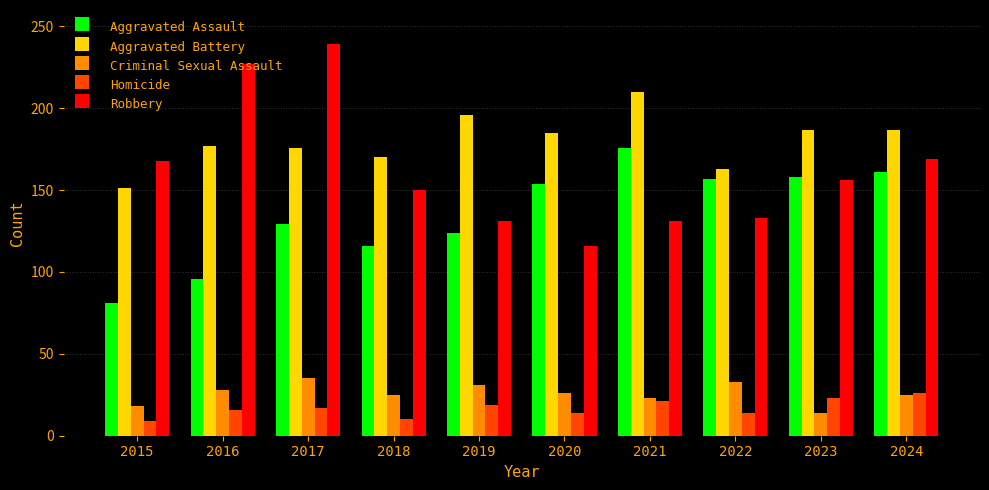

How many bars are there in each group?

5